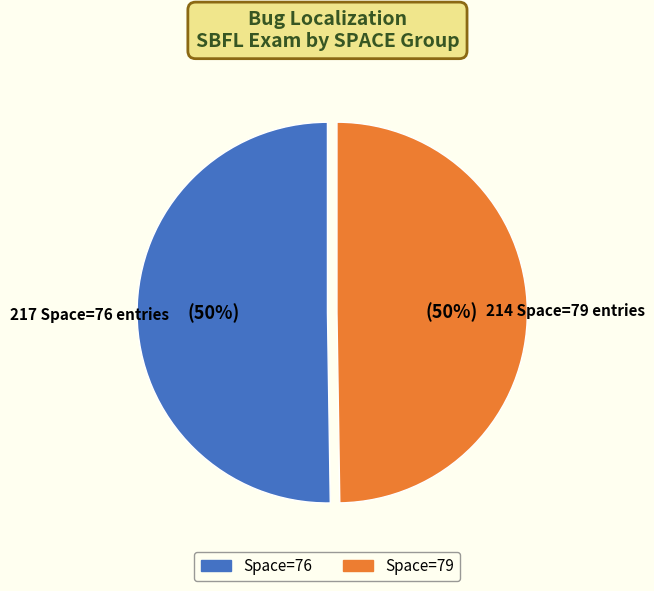

To the nearest percent, what is the average slice percentage?

50%